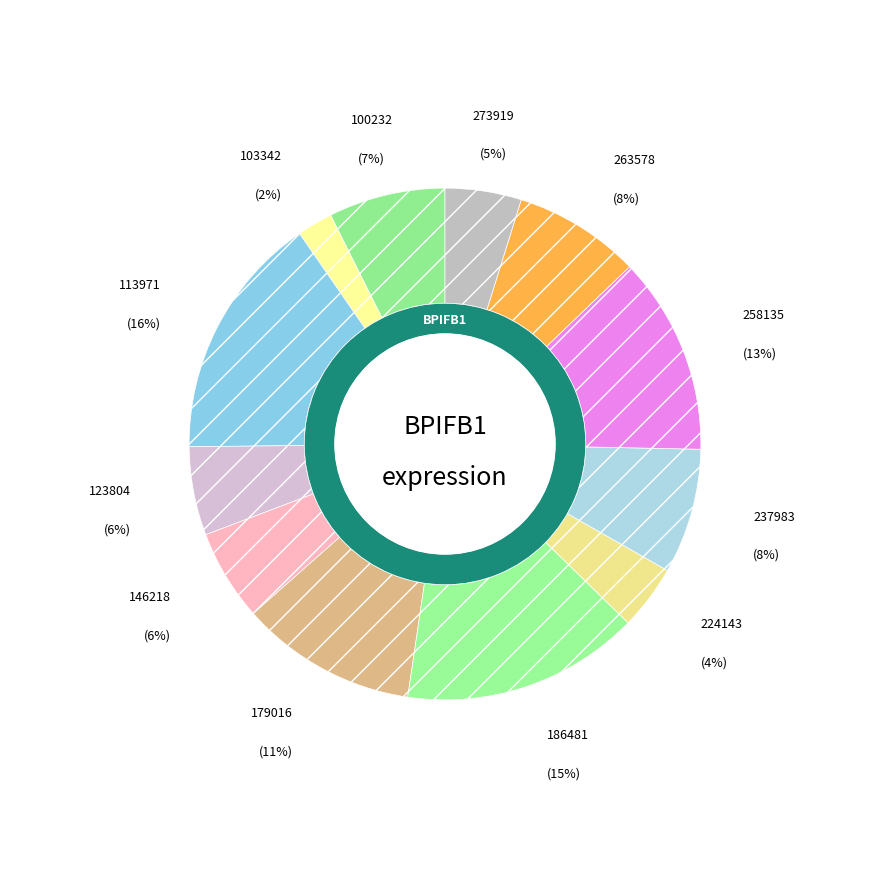

Which category has the biggest portion of the pie?

113971